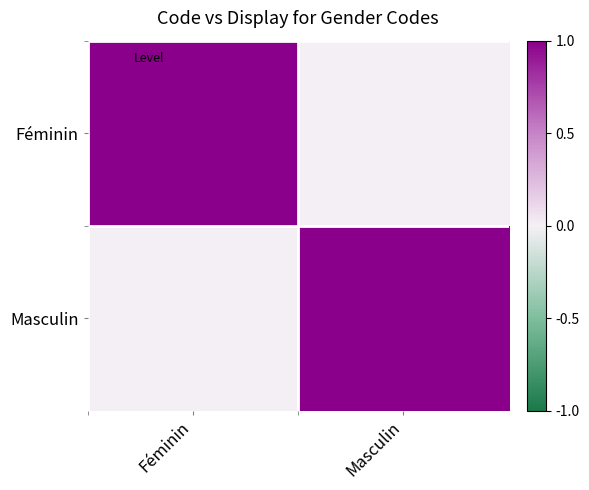

Reading left to right, extract all data points from this chart.

Féminin: Féminin=1	Masculin=0
Masculin: Féminin=0	Masculin=1